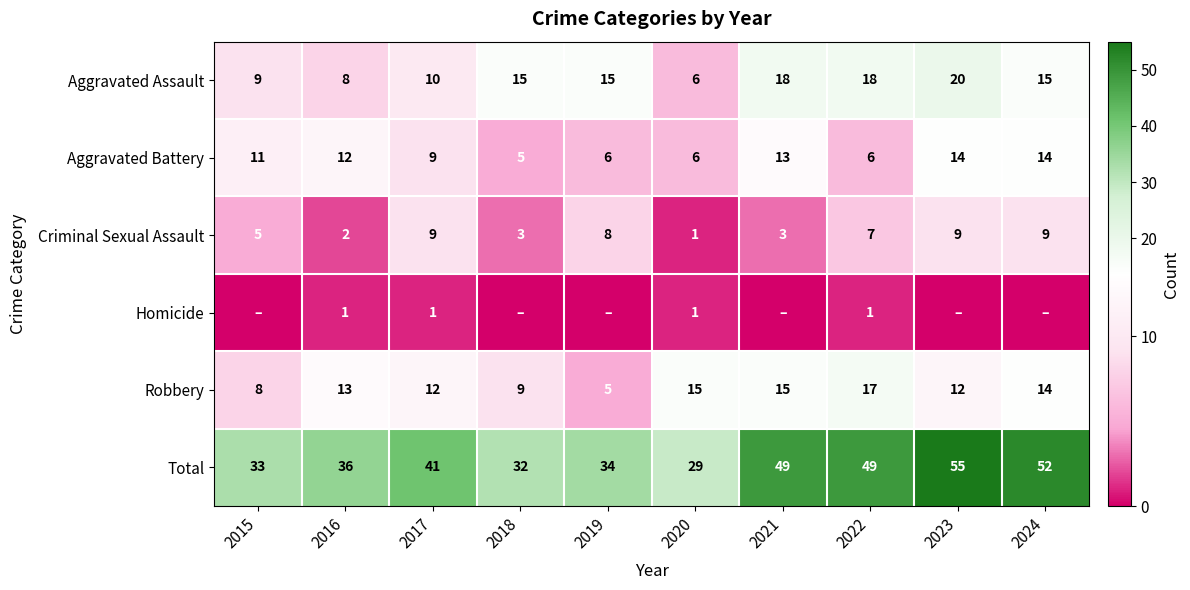

What is the average value of the Criminal Sexual Assault series?

6